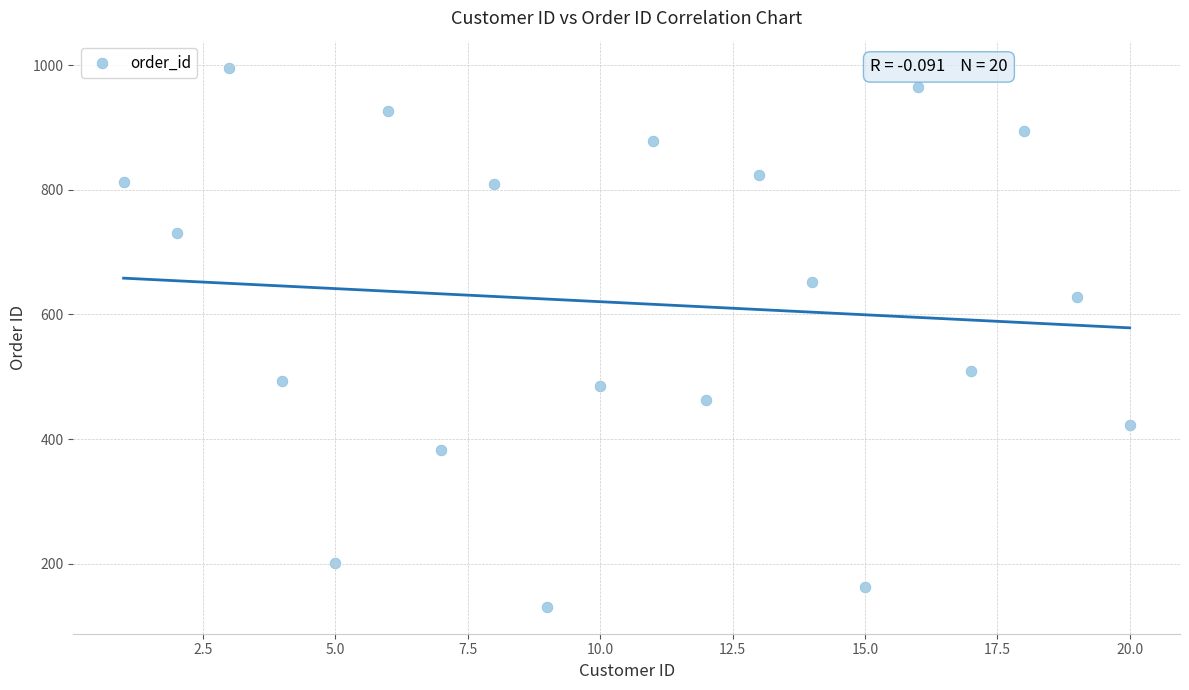

What Y value in the scatter plot is closest to 563?

510